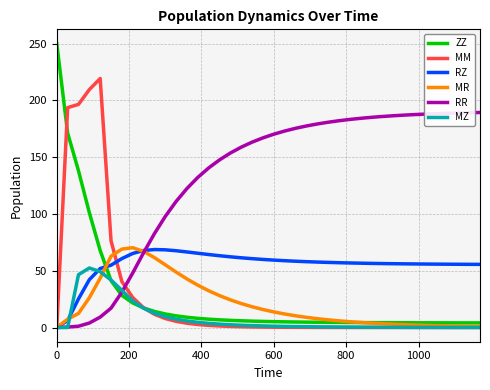

How many lines are shown in the chart?

6